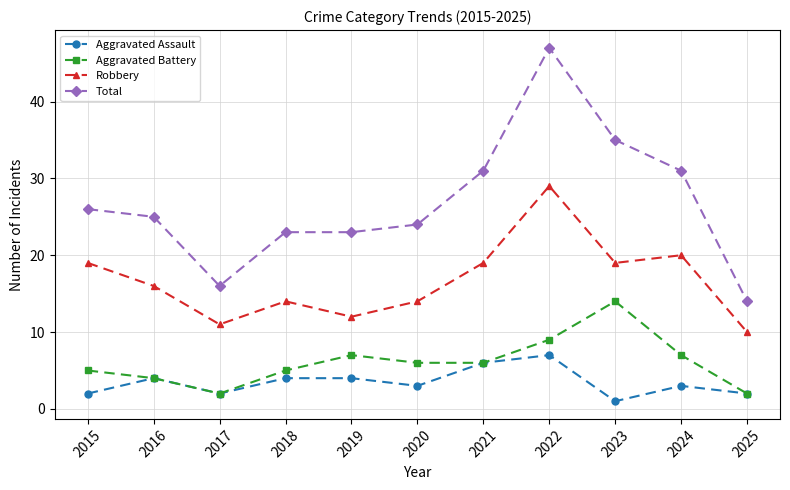

What is the greatest value displayed?

47